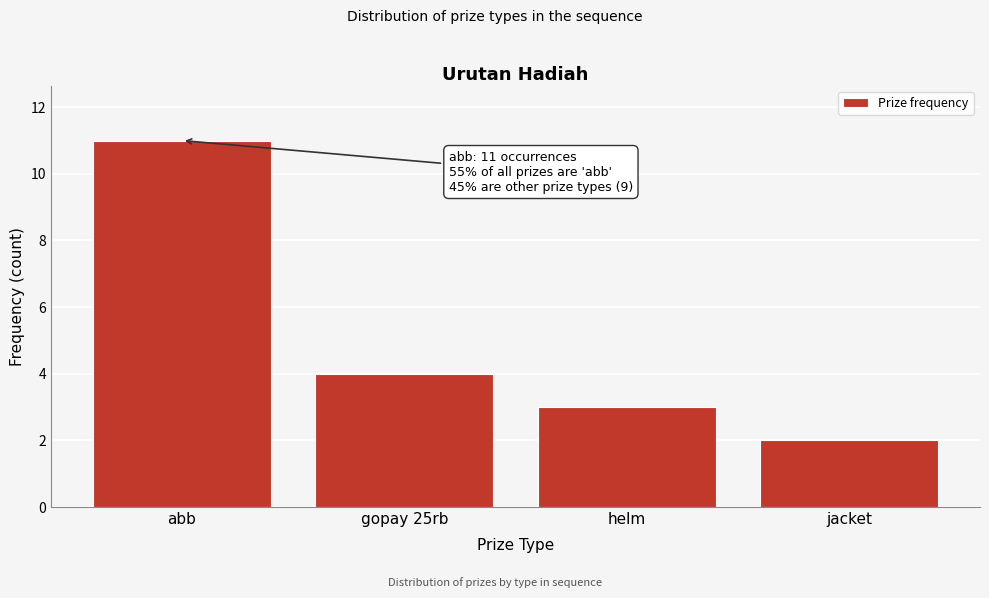

Reading left to right, what are all the values shown in this chart?

11	4	3	2